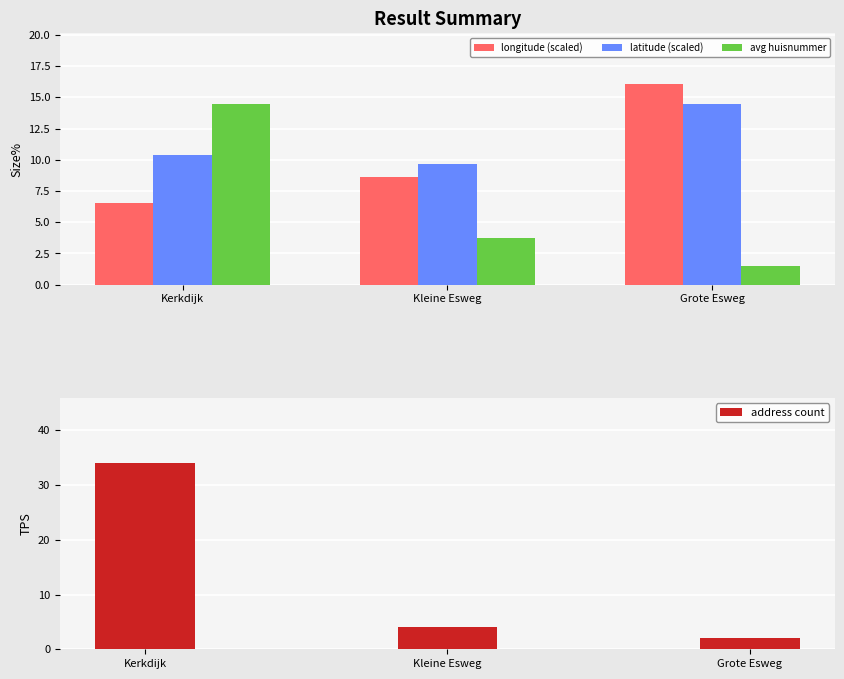

Reading right to left, what are all the values shown in this chart?

longitude (scaled): Grote Esweg=16.1	Kleine Esweg=8.6	Kerkdijk=6.5
latitude (scaled): Grote Esweg=14.5	Kleine Esweg=9.7	Kerkdijk=10.4
avg huisnummer: Grote Esweg=1.5	Kleine Esweg=3.8	Kerkdijk=14.5
address count: Grote Esweg=2.0	Kleine Esweg=4.0	Kerkdijk=34.0